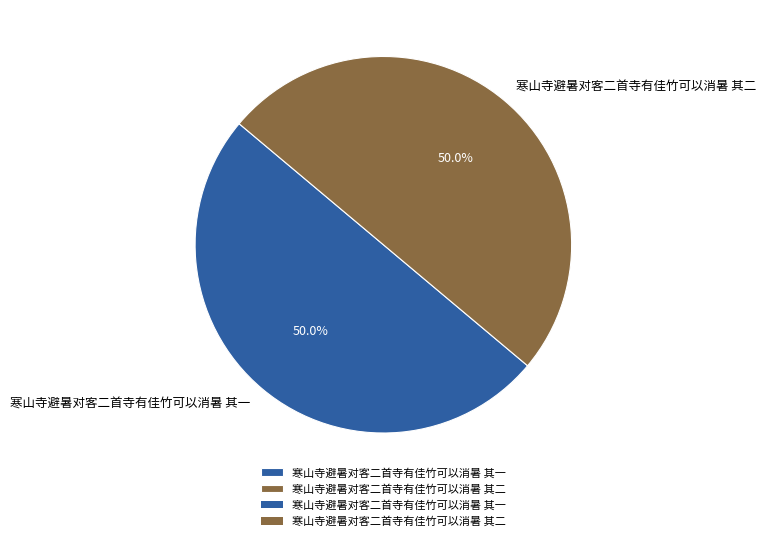

How many slices are in this pie chart?

2